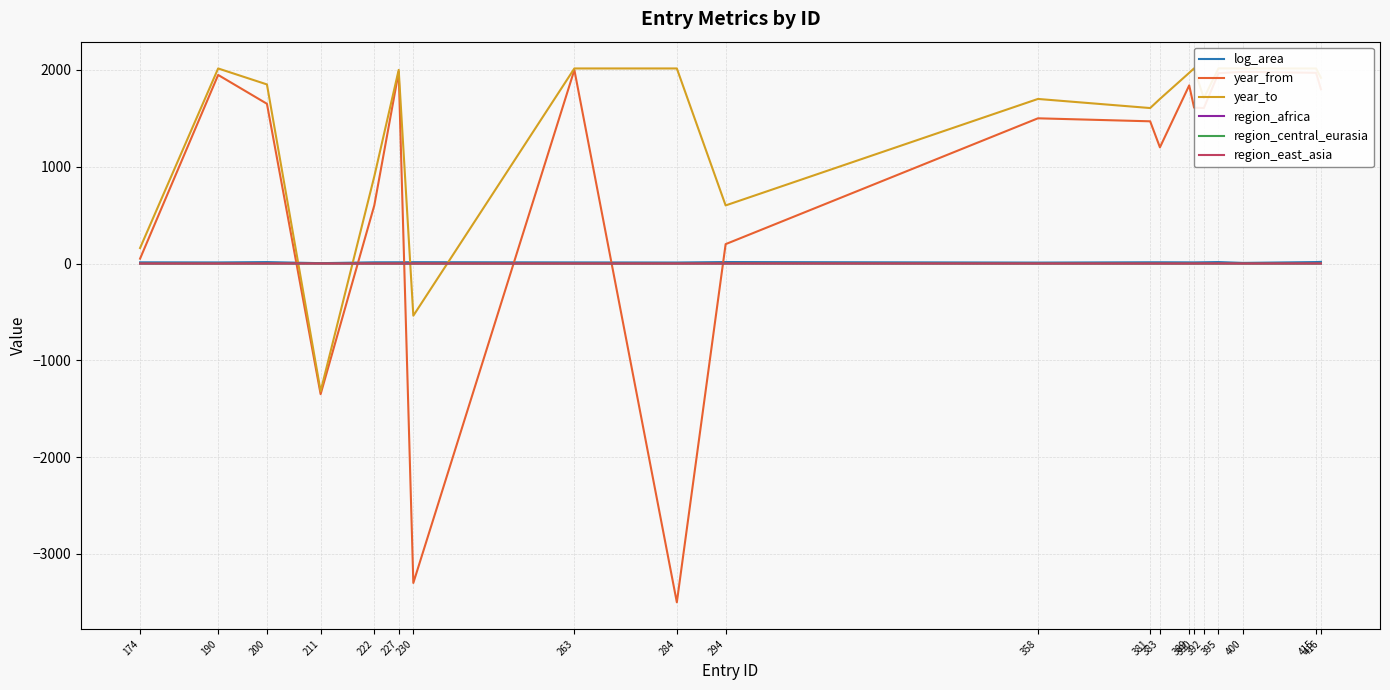

At which label is year_from closest to -750?

211